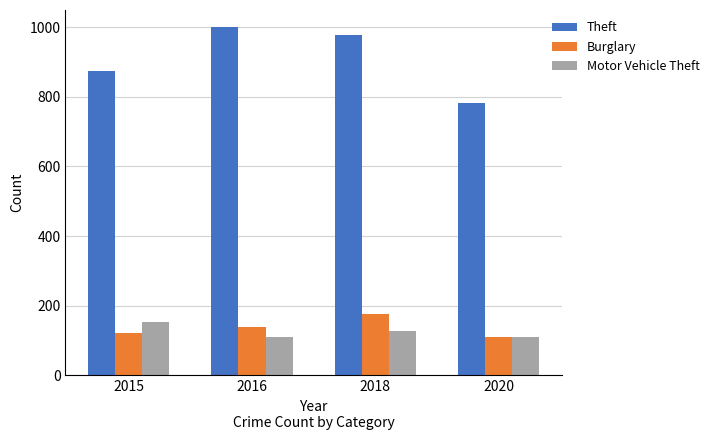

Is it true that Motor Vehicle Theft equals 110 at 2016?

True